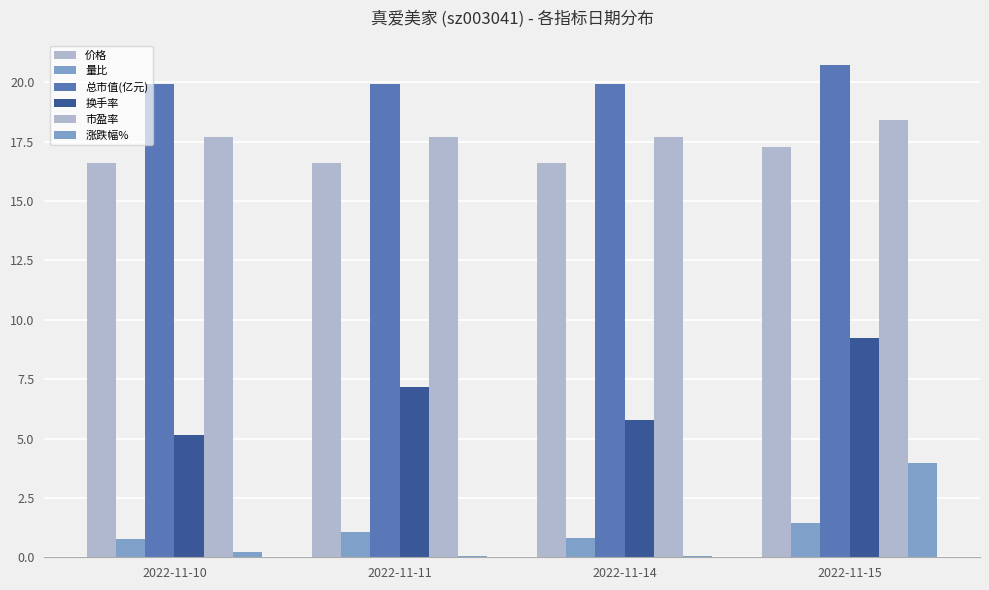

True or false: 价格 has a value of 17.3 at 2022-11-15.

True